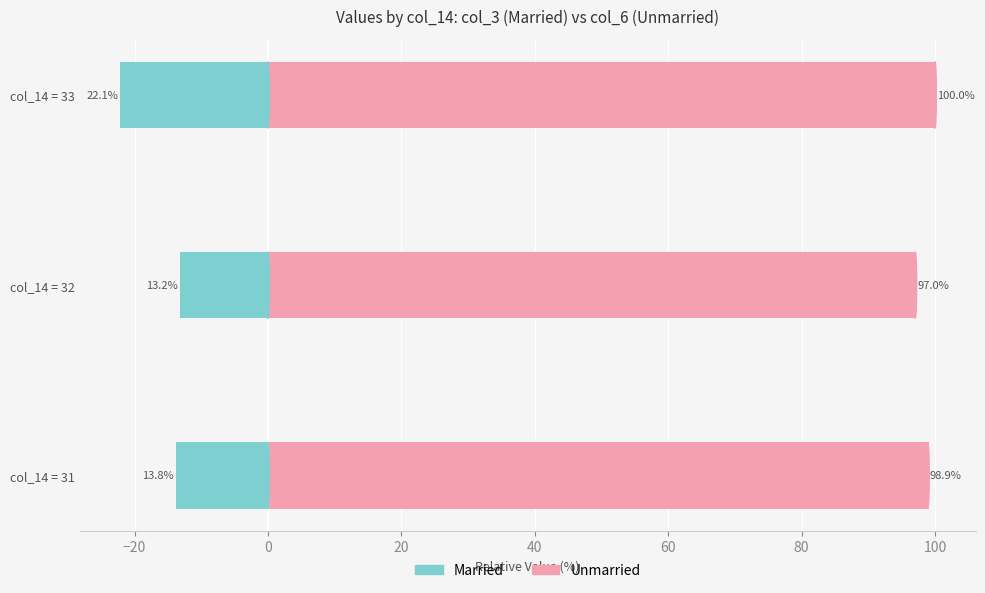

Reading right to left, transcribe all the data shown in this chart.

Married: -22.1	-13.2	-13.8
Unmarried: 100.0	97.0	98.9